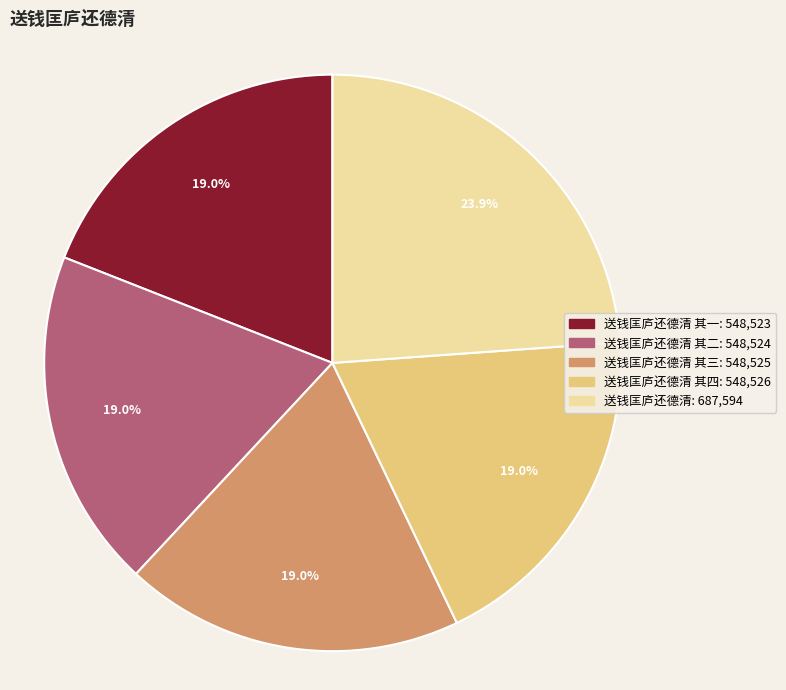

Does any single category account for the majority?

No